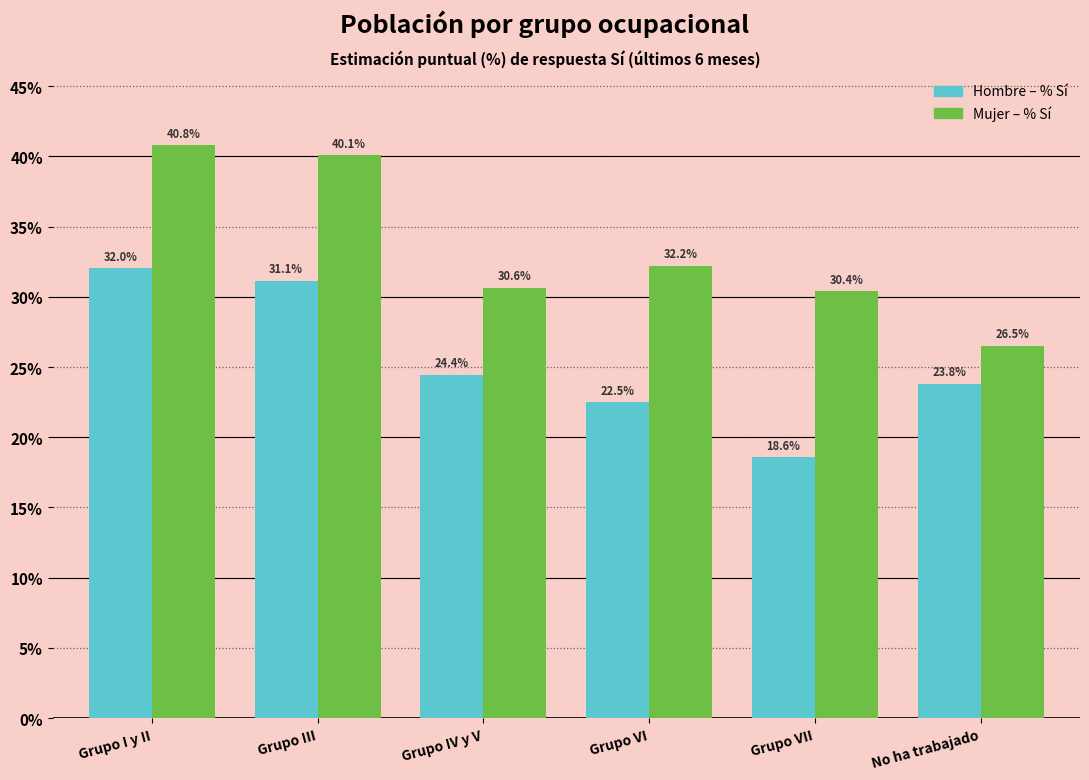

Which category has the highest value in the Mujer – % Sí series?

Grupo I y II